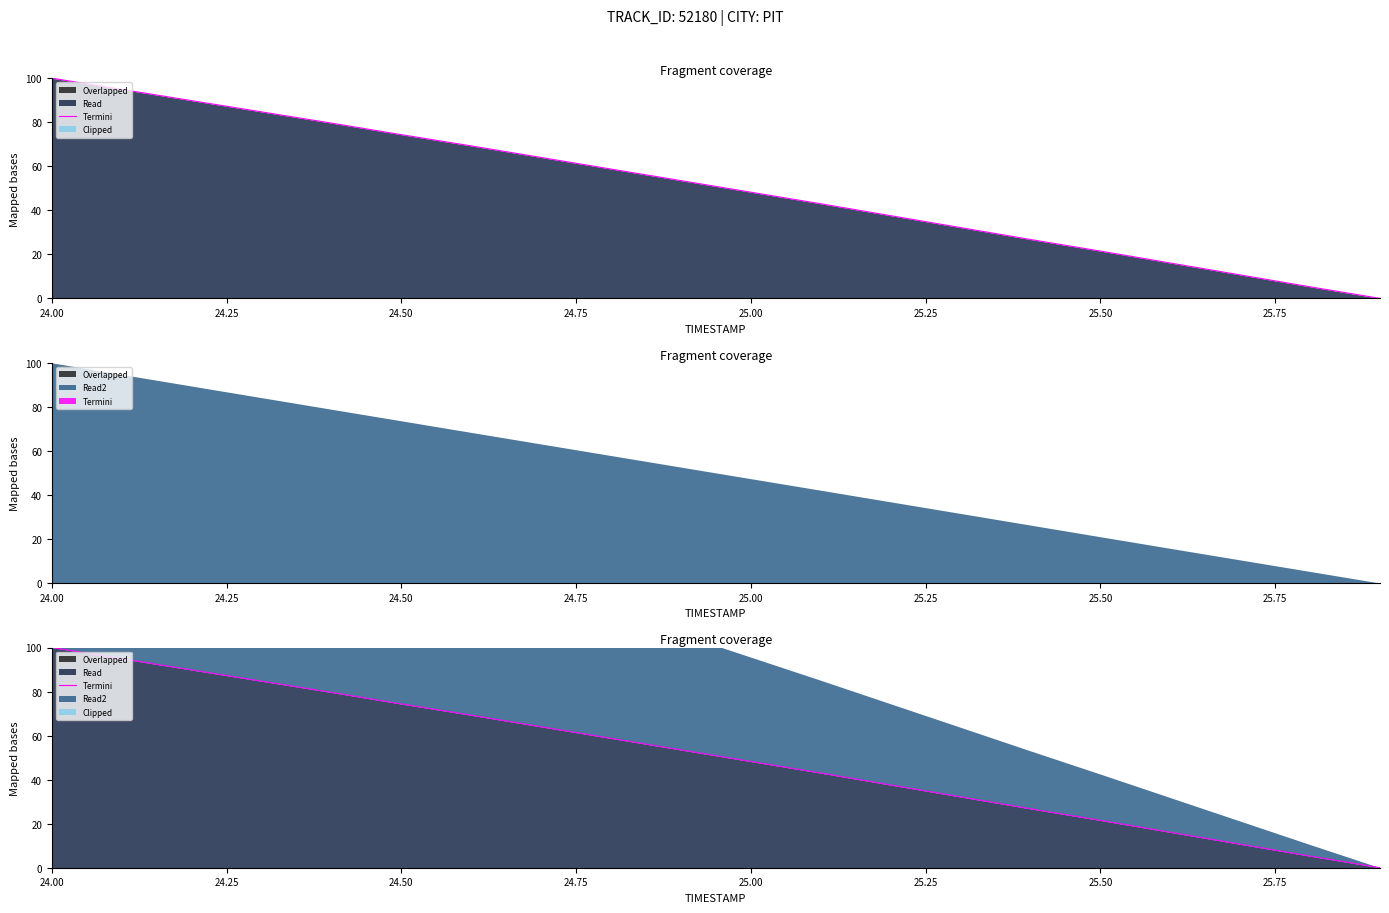

Reading left to right, what are all the values shown in this chart?

100.0	94.9	89.8	84.7	79.6	74.3	69.2	64.0	58.7	53.5	48.2	43.0	37.6	32.1	26.7	21.5	16.1	10.7	5.3	0.0